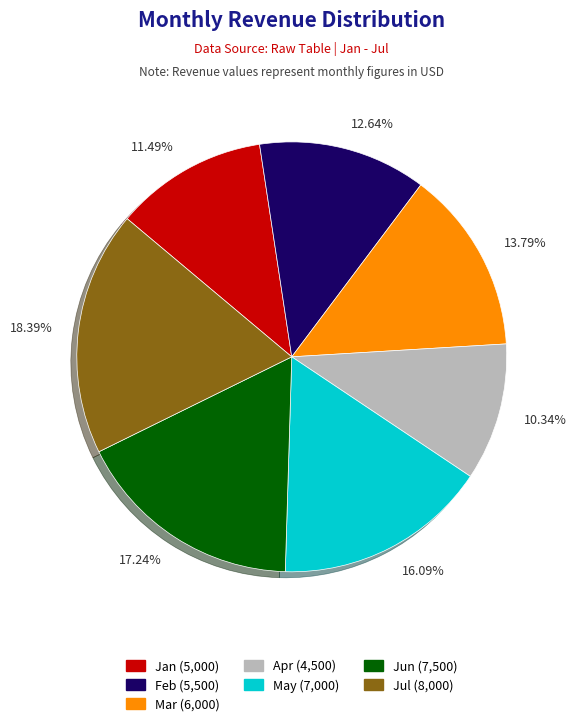

Which category has the smallest portion of the pie?

10.34%